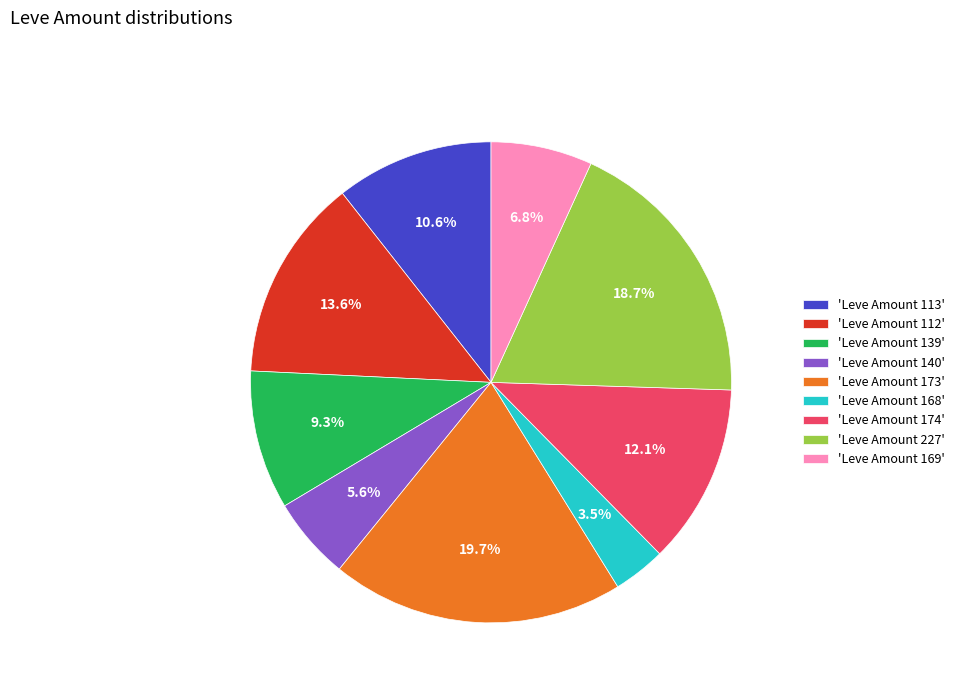

Does any single category account for the majority?

No